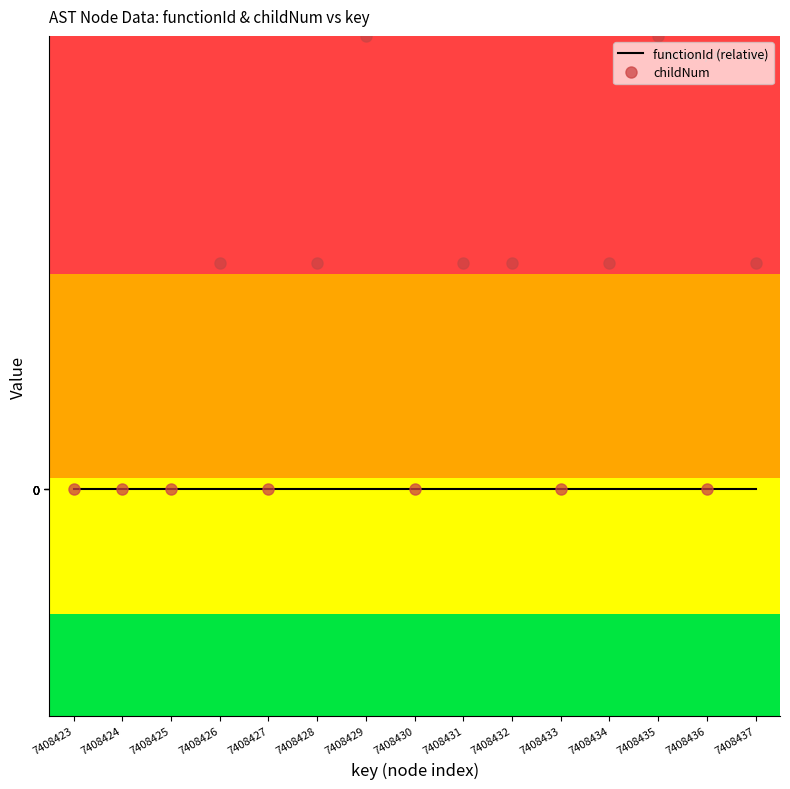

True or false: childNum has more than 0 interior local peaks.

True